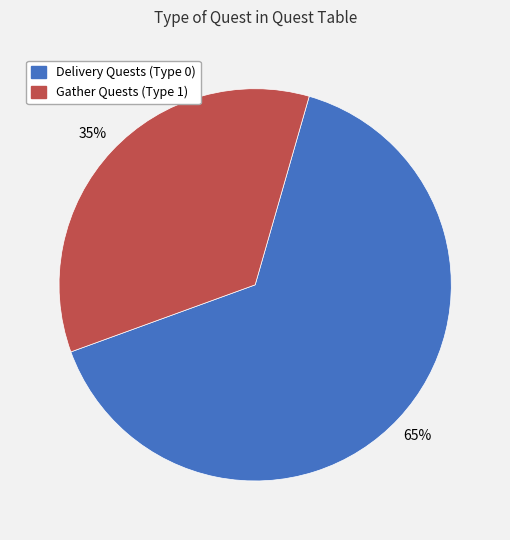

Combined, do Delivery Quests (Type 0) and Gather Quests (Type 1) account for over 50%?

Yes